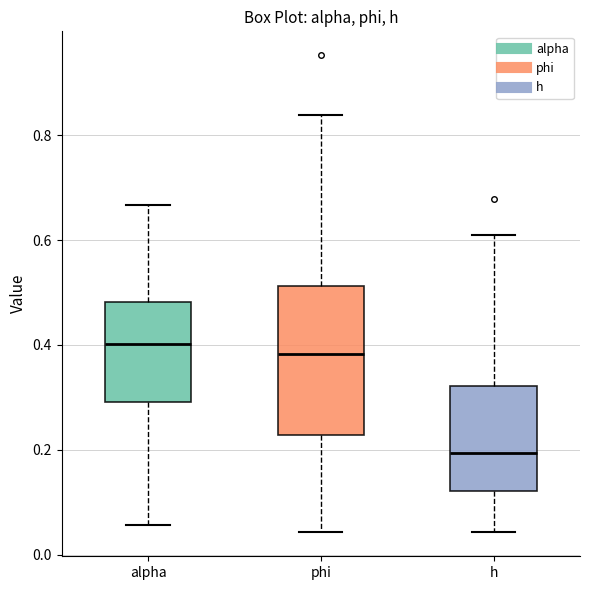

Comparing the boxes themselves (not the whiskers), which one is the tallest?

phi